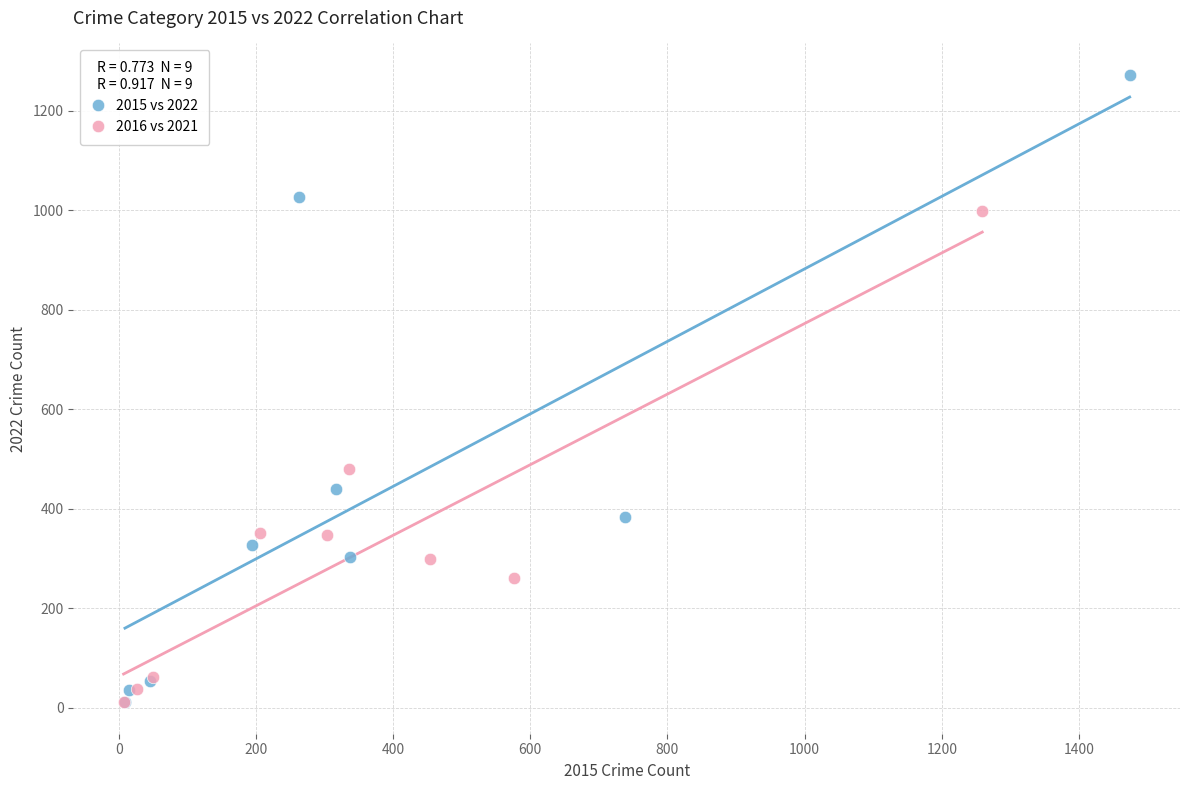

Which series contains the highest Y value?

2015 vs 2022